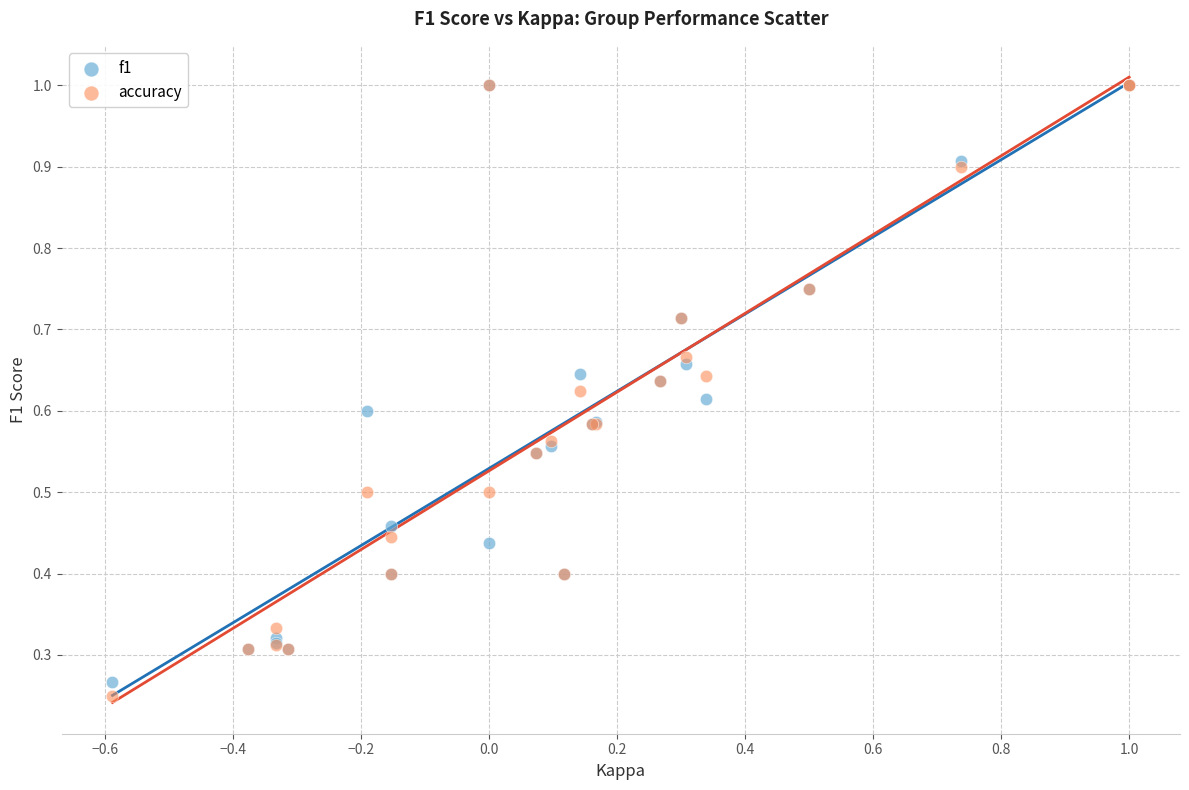

What are all the series names shown in the legend?

f1, accuracy